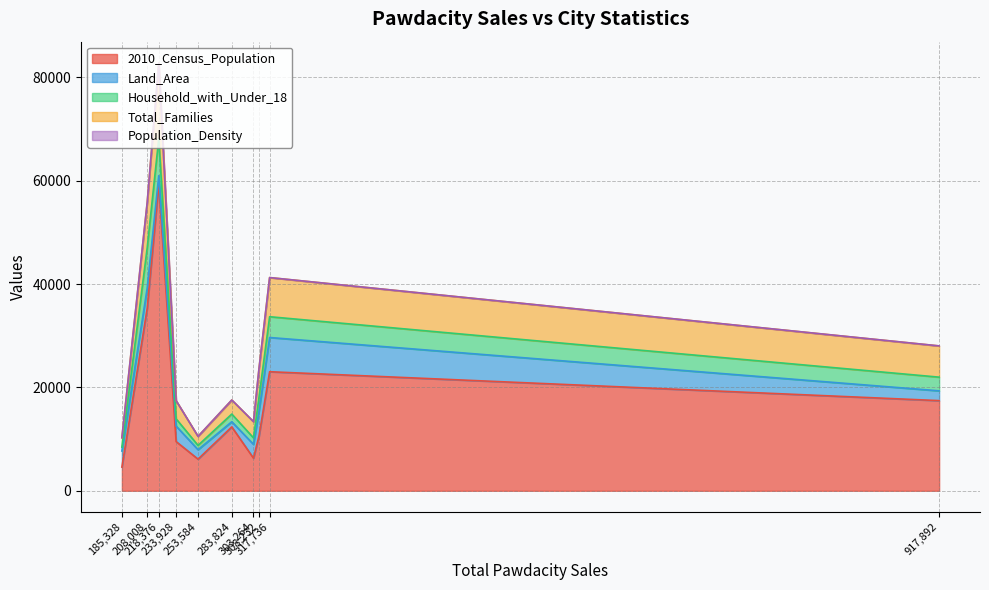

Which has a higher value, 917892 or 218376?

218376